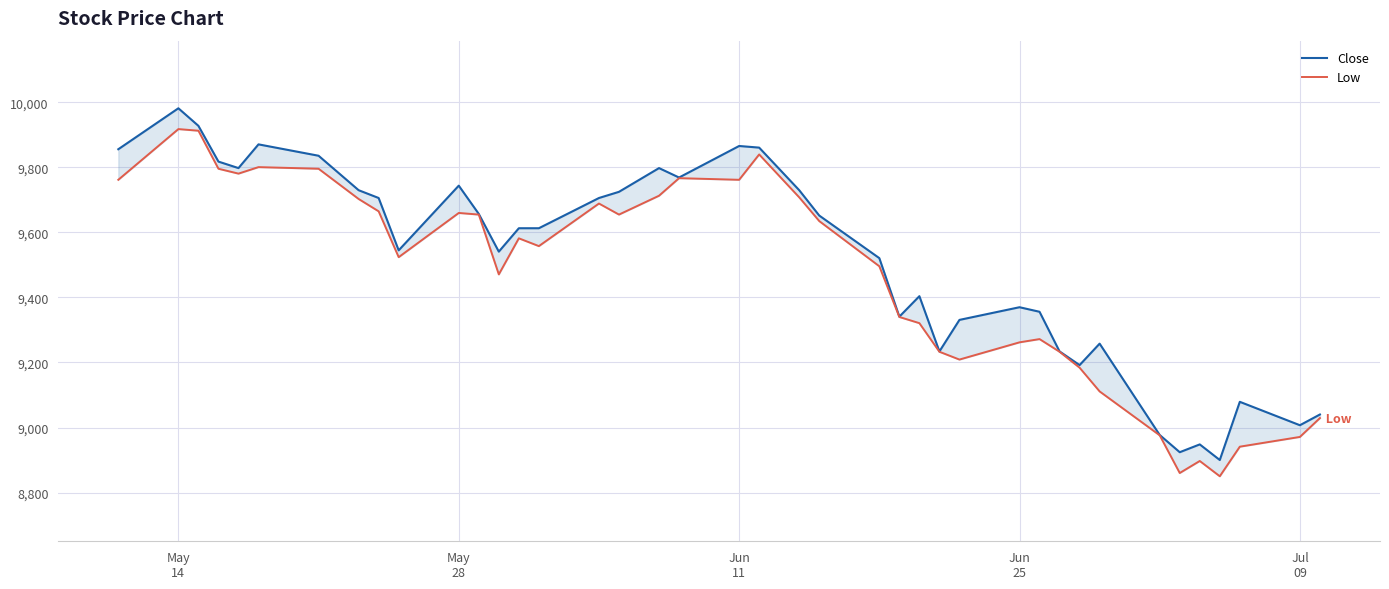

How many values in the Low series are below 9582?

20